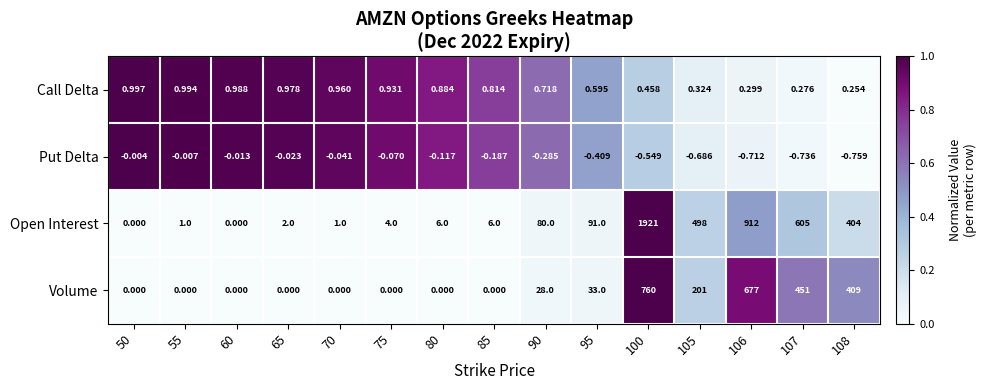

Which series has the largest total across all categories?

Open Interest